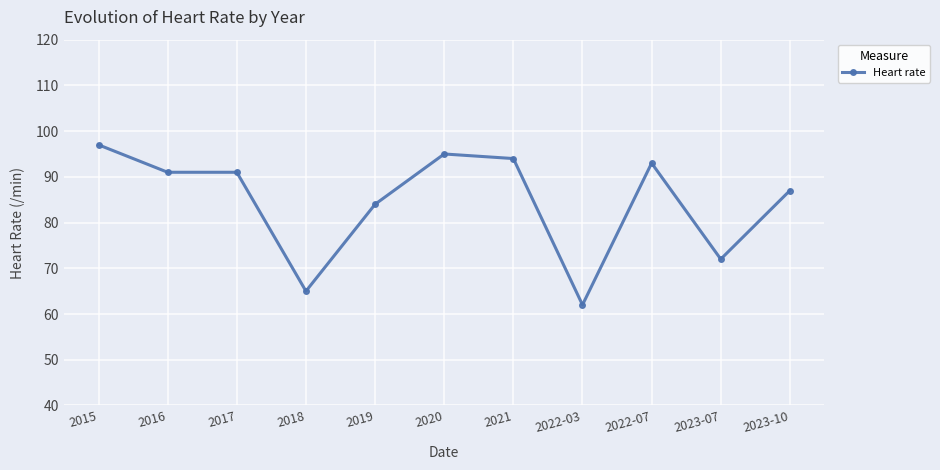

Does the chart display data point markers on the line(s)?

Yes